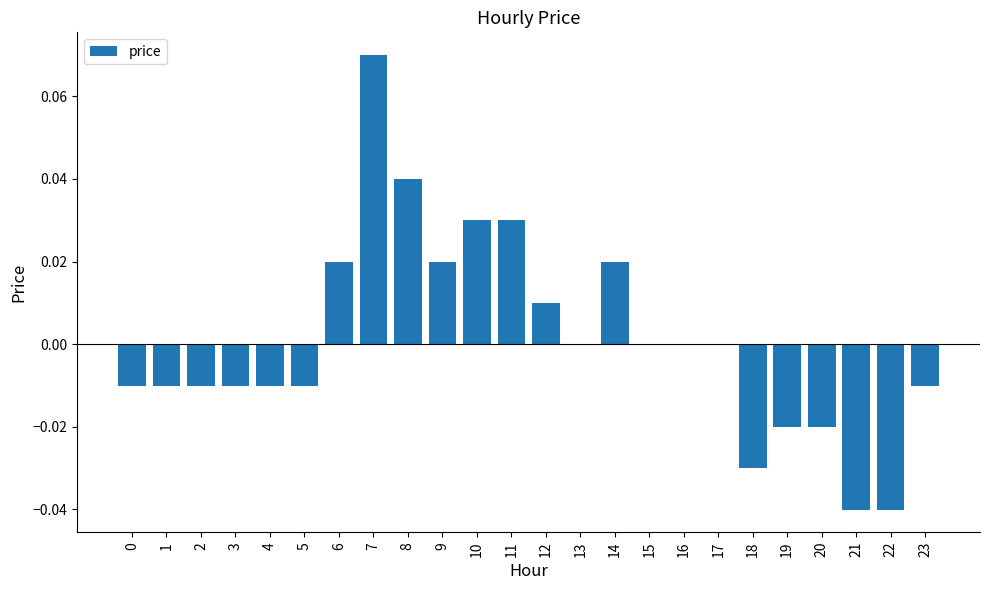

Which has a higher value, 12 or 4?

12